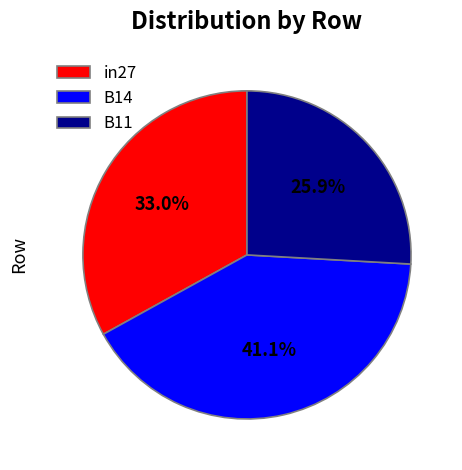

Count the number of slices in the pie.

3